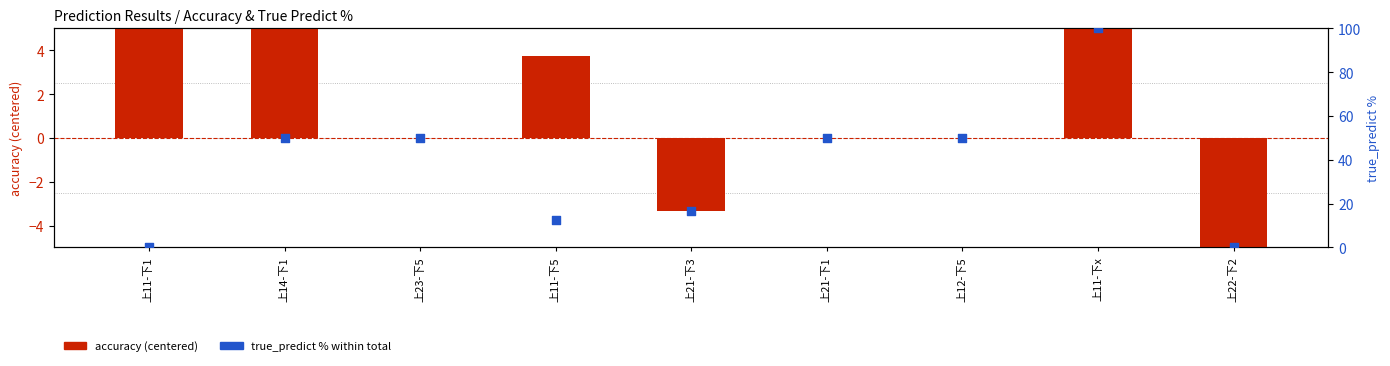

Which series has the largest total across all categories?

true_predict %